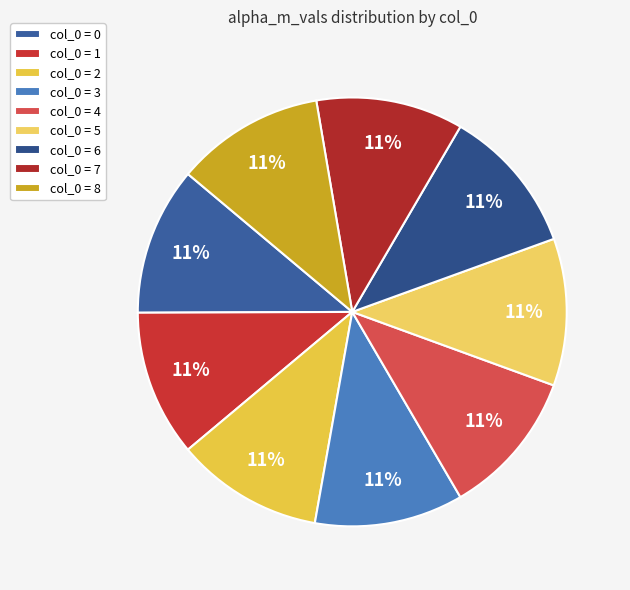

How many slices are in this pie chart?

9